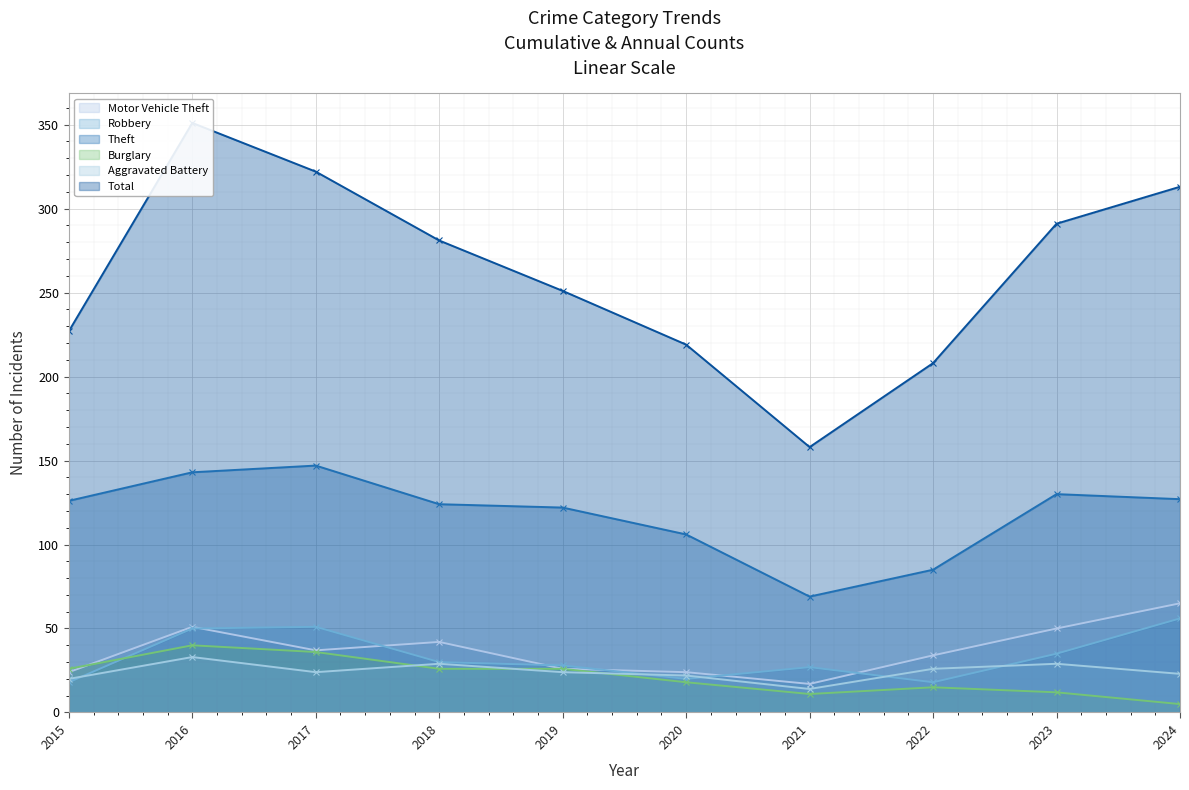

What is the greatest value displayed?

351